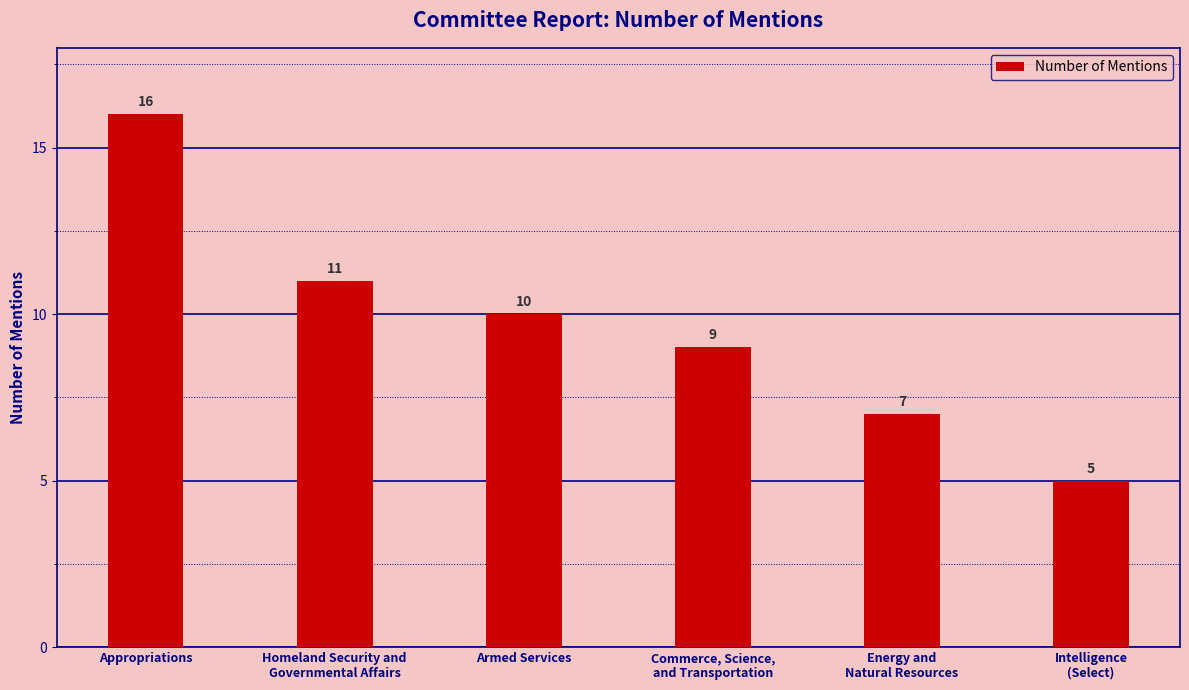

Count the number of categories in the chart.

6